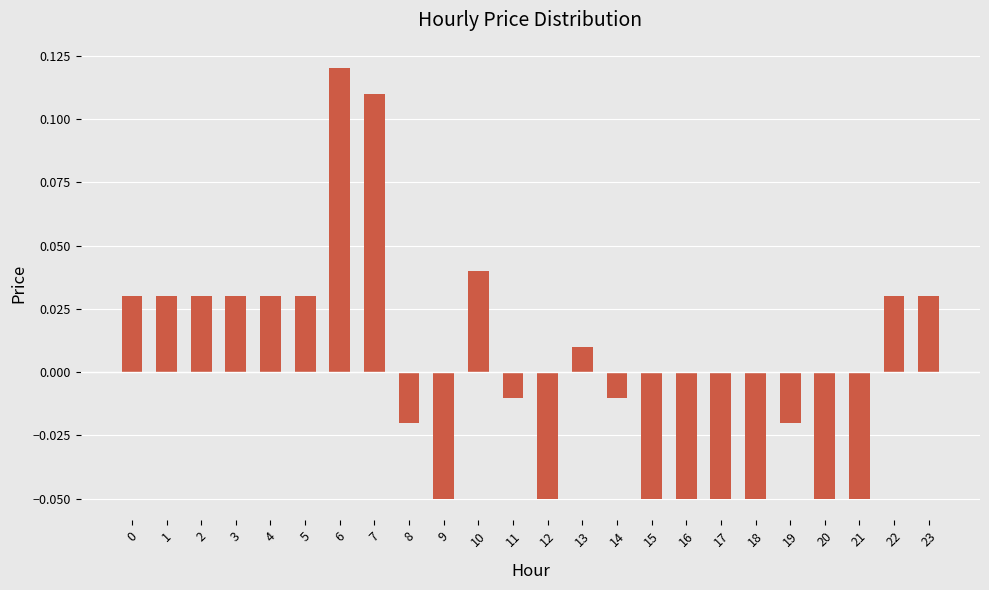

Which has a higher value, 8 or 22?

22